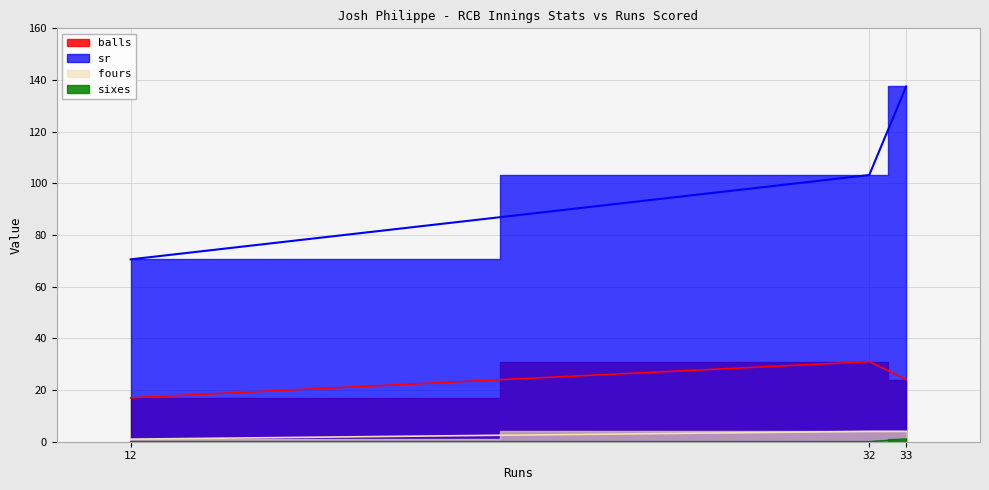

Which series has the largest total across all categories?

sr